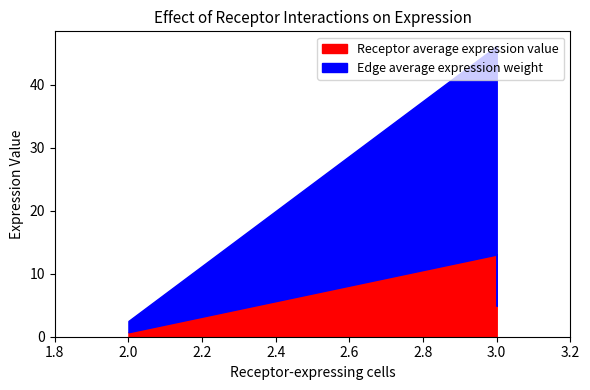

Reading left to right, list all the values displayed in this chart.

Receptor average expression value: ECs=0.7	FAPs=13.1	MuSCs=4.9
Edge average expression weight: ECs=1.8	FAPs=33.1	MuSCs=12.5